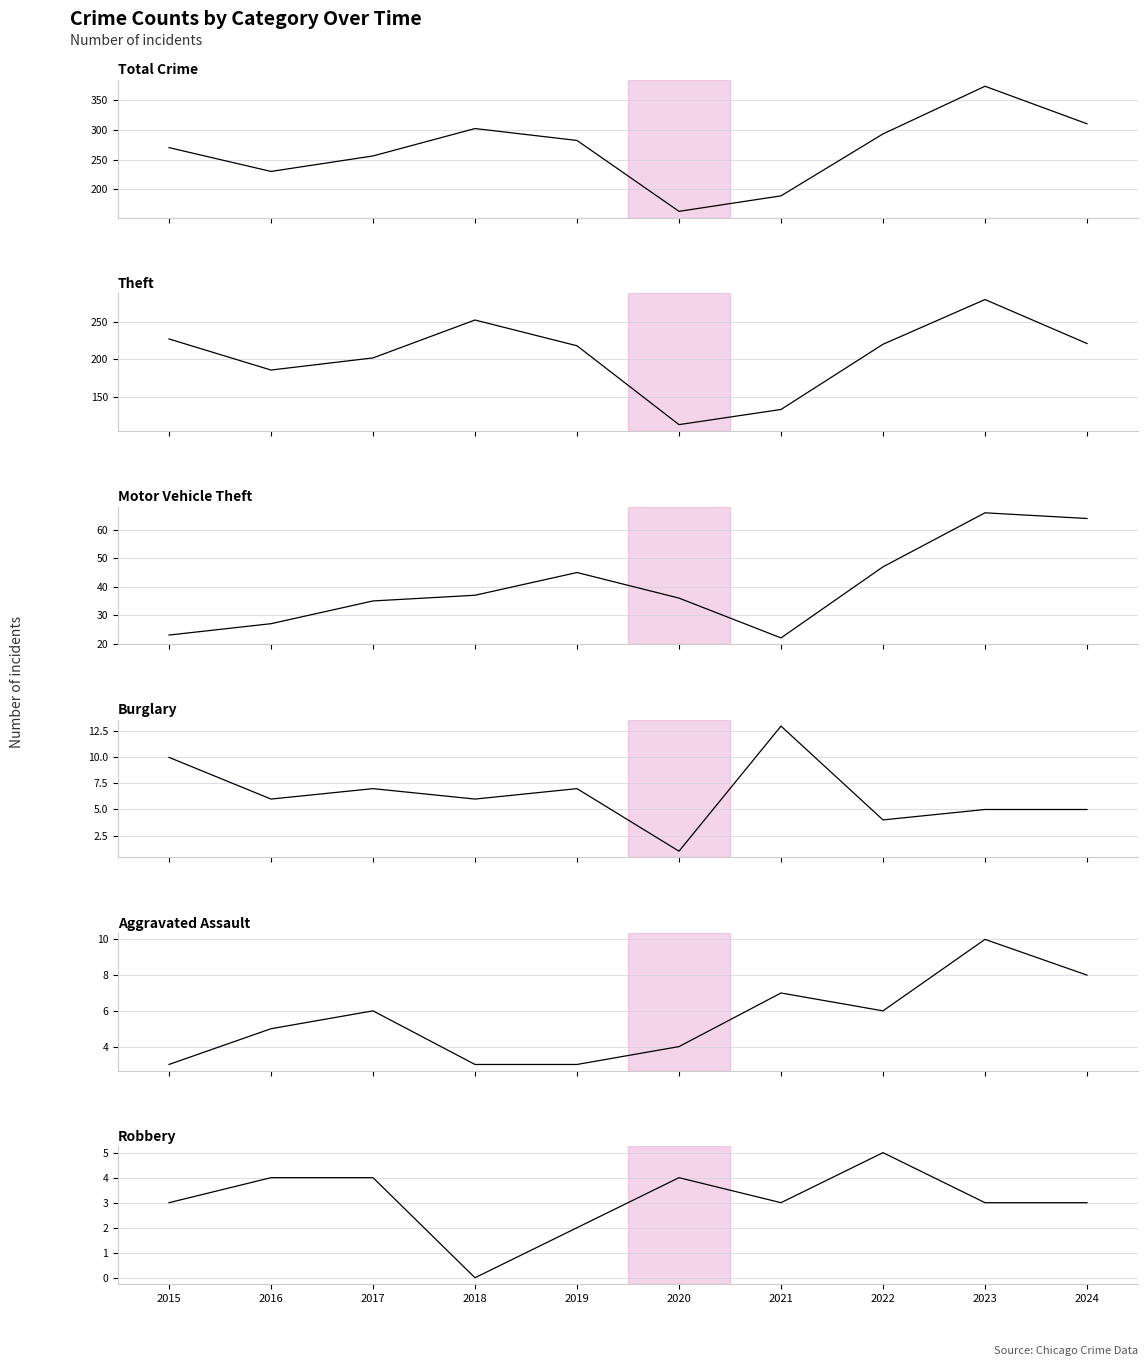

How many interior local valleys does the Burglary series have?

4